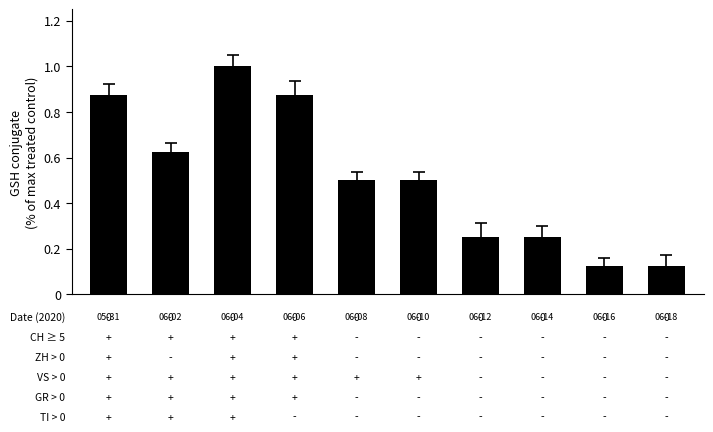

What is the maximum value shown in the chart?

1.0